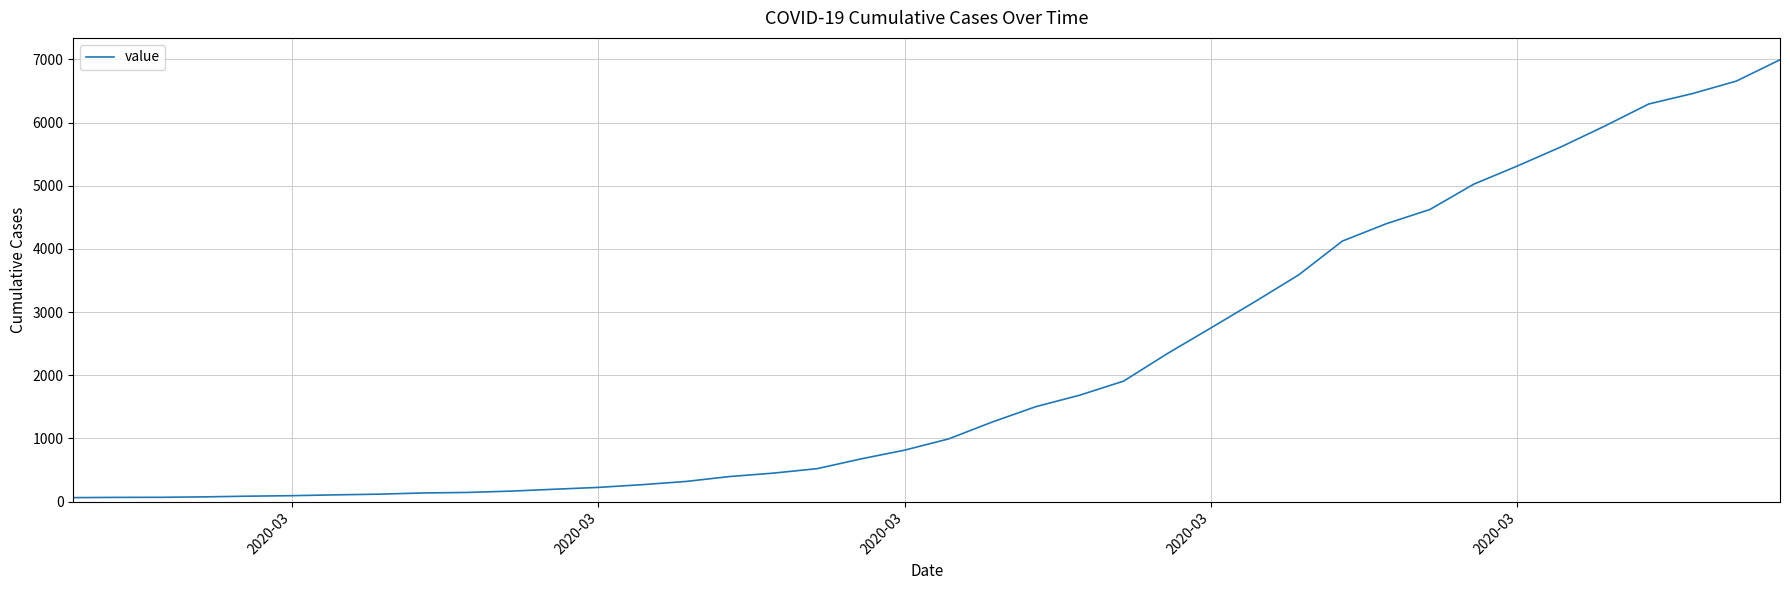

What is the greatest value displayed?

6995